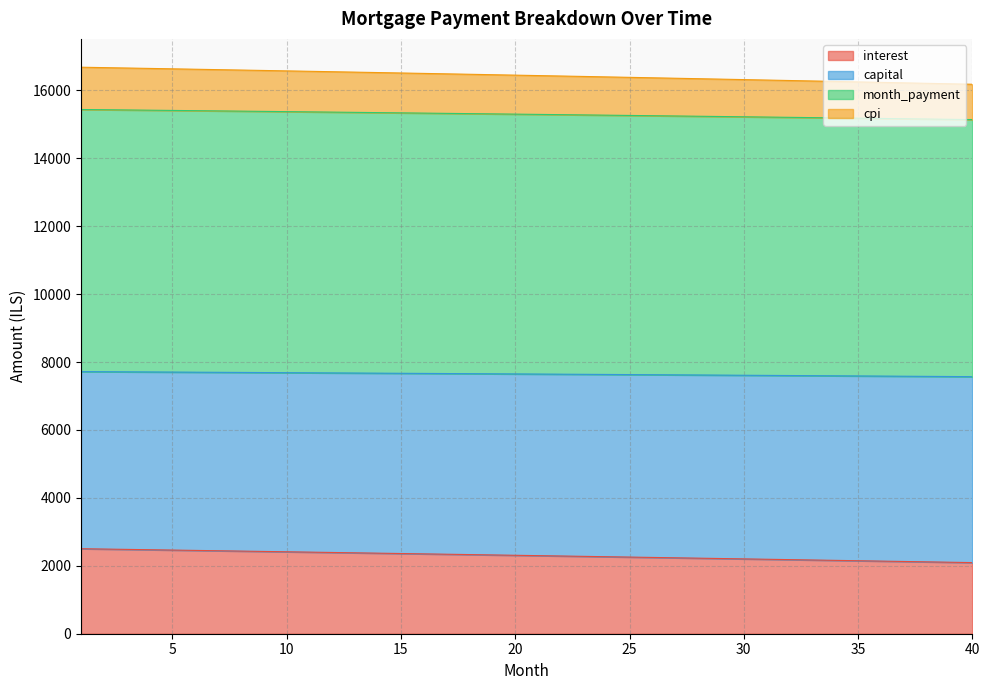

What is the total value across all series at 5?

16633.5